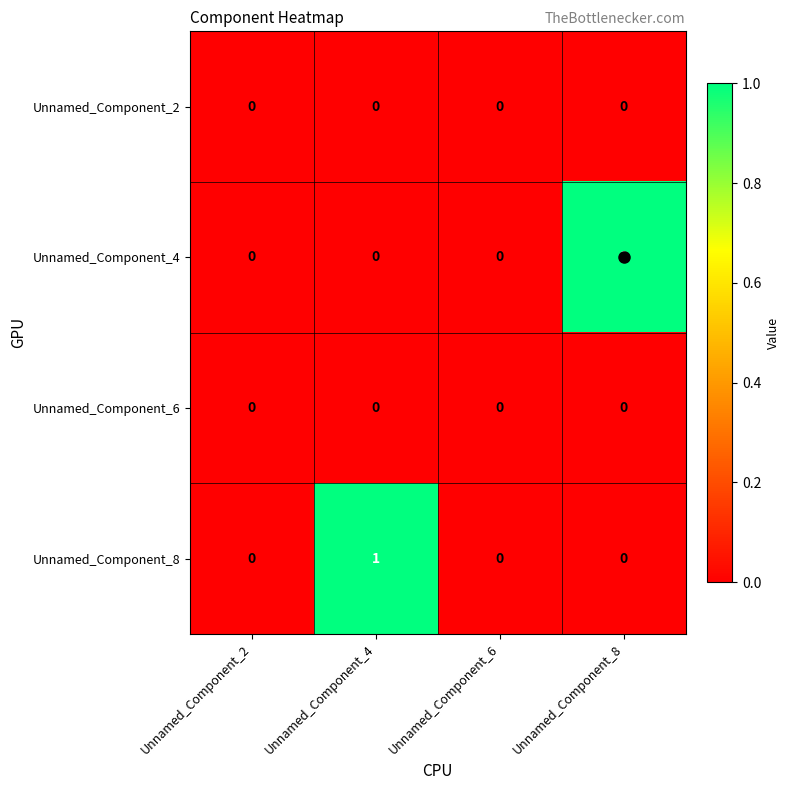

Is the value of Unnamed_Component_2 at Unnamed_Component_2 greater than the value of Unnamed_Component_4 at Unnamed_Component_8?

No